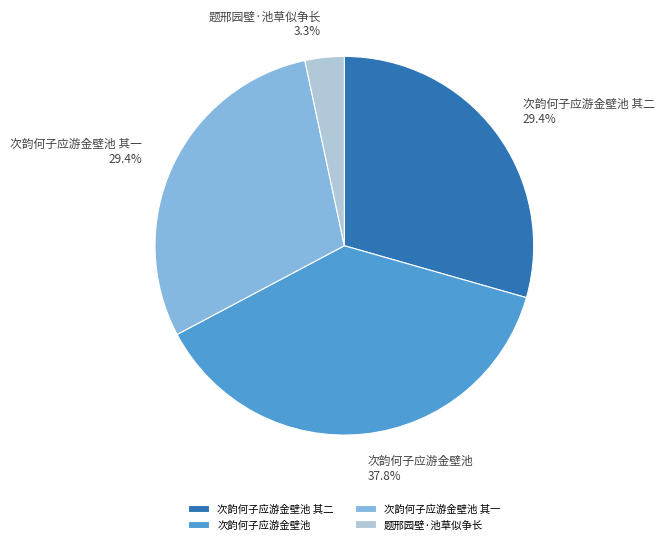

How many slices are in this pie chart?

4